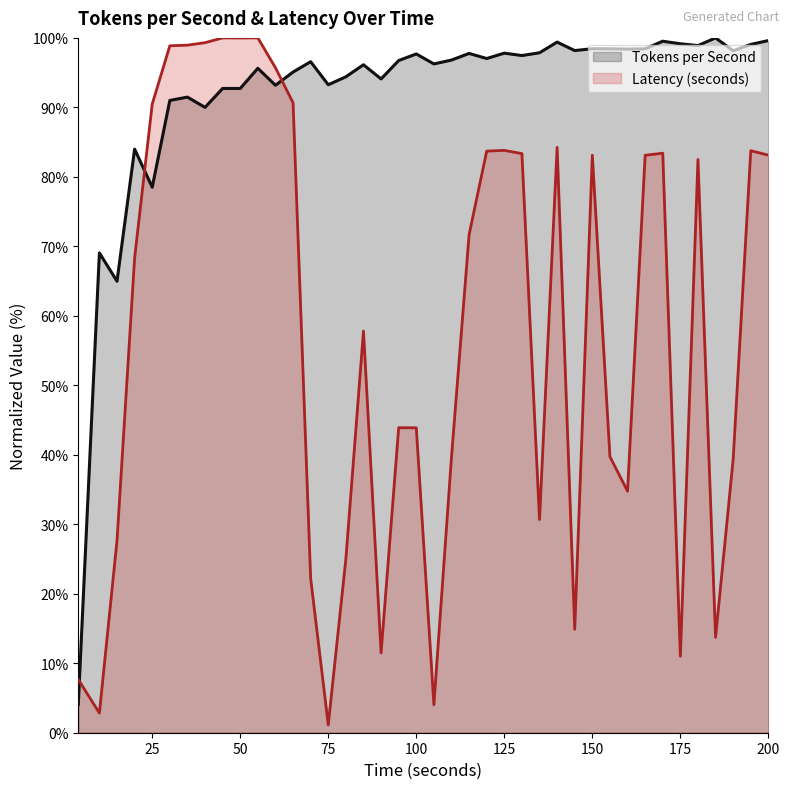

Reading left to right, transcribe all the data shown in this chart.

Tokens per Second: 4.1	69.1	65.0	84.0	78.5	91.0	91.5	90.0	92.7	92.7	95.6	93.2	95.1	96.6	93.3	94.4	96.1	94.1	96.7	97.7	96.3	96.8	97.8	97.0	97.8	97.5	97.9	99.4	98.2	98.4	98.4	98.4	98.4	99.5	99.2	98.9	100.0	98.1	99.1	99.6
Latency (seconds): 7.7	2.8	27.7	68.3	90.5	98.9	99.0	99.3	100.0	100.0	100.0	95.7	90.7	22.2	1.1	25.0	57.8	11.5	43.9	43.9	4.0	39.7	71.7	83.7	83.8	83.3	30.7	84.2	14.9	83.1	39.7	34.8	83.1	83.4	11.0	82.5	13.7	39.4	83.8	83.1